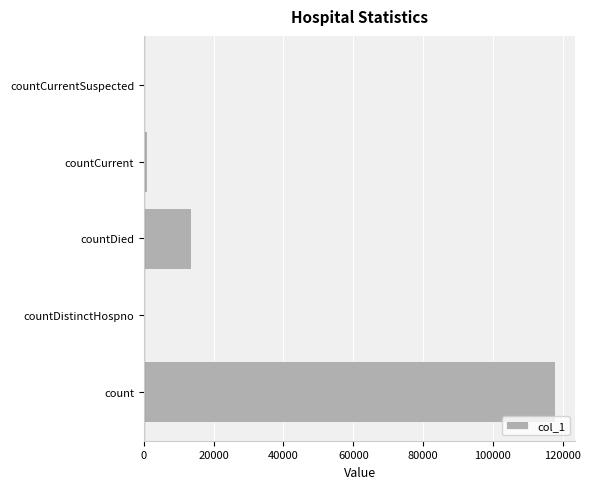

Is it true that the value at countDied is 6147?

False